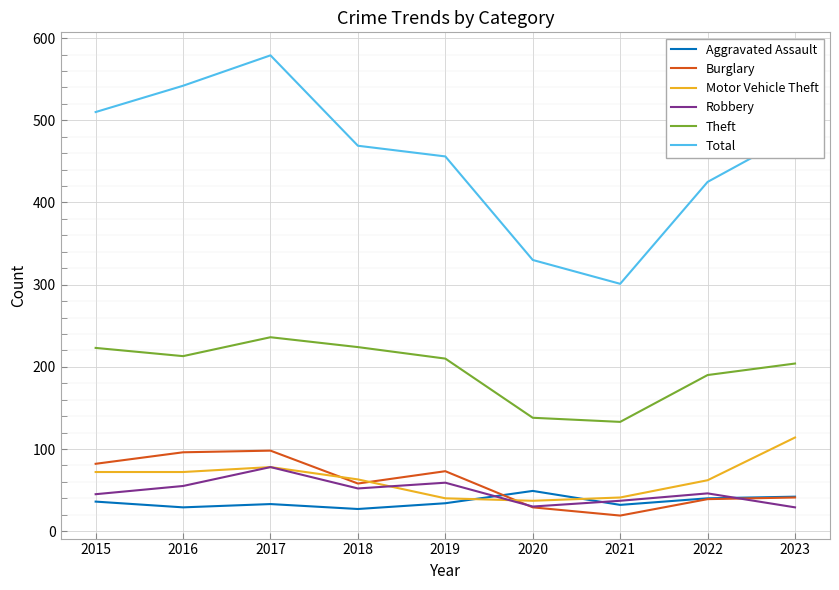

At which category does Robbery reach its first local valley?

2018